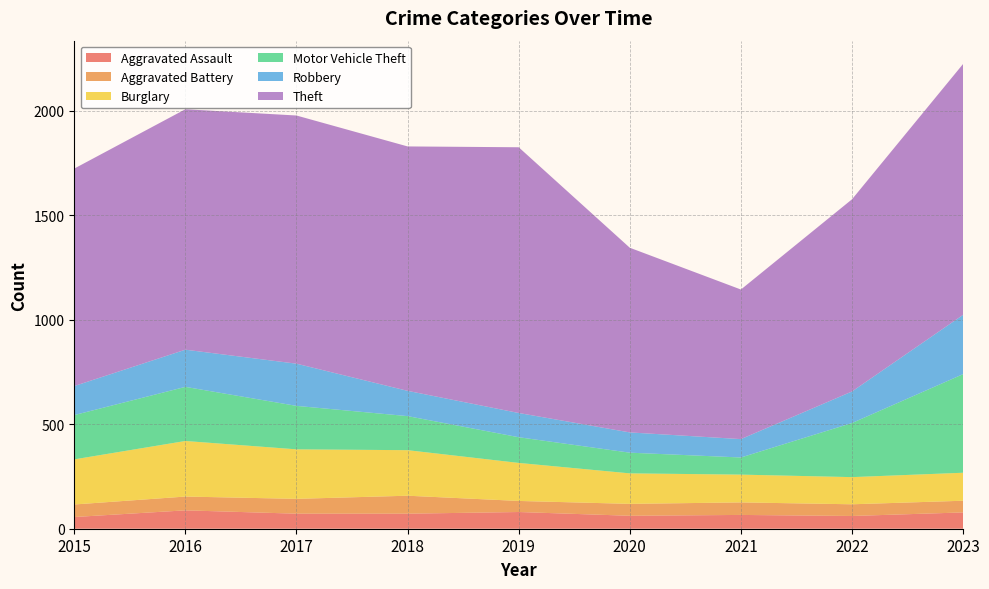

Reading right to left, list all the values displayed in this chart.

Aggravated Assault: 2023=78	2022=61	2021=66	2020=62	2019=80	2018=72	2017=72	2016=88	2015=56
Aggravated Battery: 2023=56	2022=56	2021=60	2020=57	2019=53	2018=86	2017=71	2016=66	2015=60
Burglary: 2023=134	2022=130	2021=133	2020=146	2019=182	2018=218	2017=237	2016=266	2015=216
Motor Vehicle Theft: 2023=472	2022=259	2021=82	2020=99	2019=123	2018=163	2017=208	2016=259	2015=212
Robbery: 2023=284	2022=151	2021=88	2020=97	2019=116	2018=121	2017=202	2016=178	2015=139
Theft: 2023=1201	2022=920	2021=716	2020=884	2019=1272	2018=1170	2017=1188	2016=1151	2015=1041